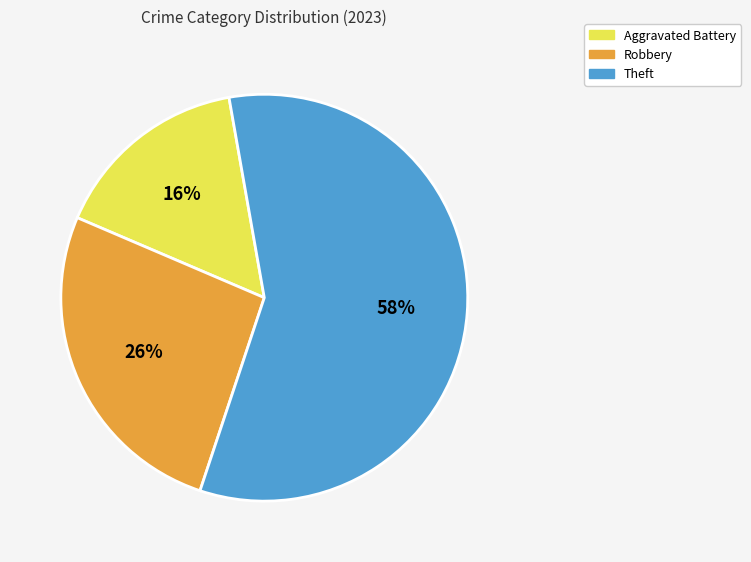

The Robbery slice represents 39% of the pie. True or false?

False